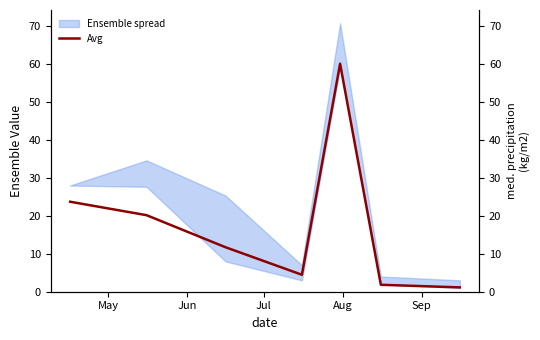

What is the greatest value displayed?

60.1